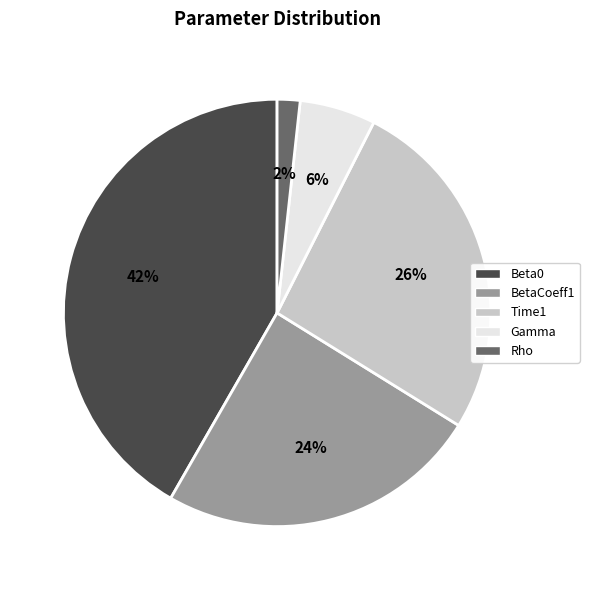

Between Rho and Time1, which is larger?

Time1